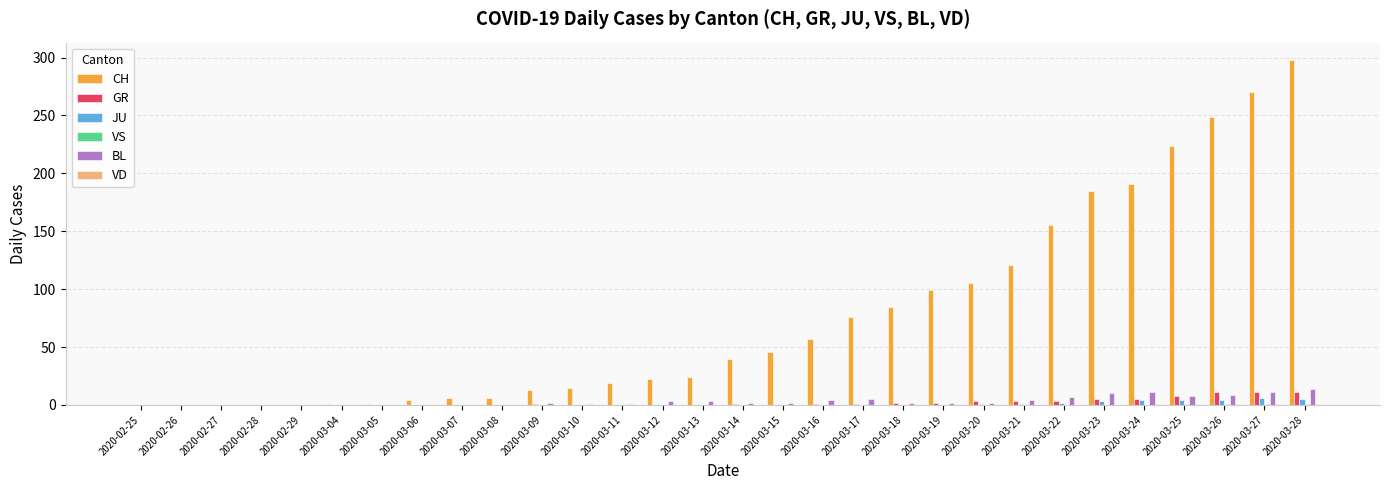

How many data points does each series have?

30